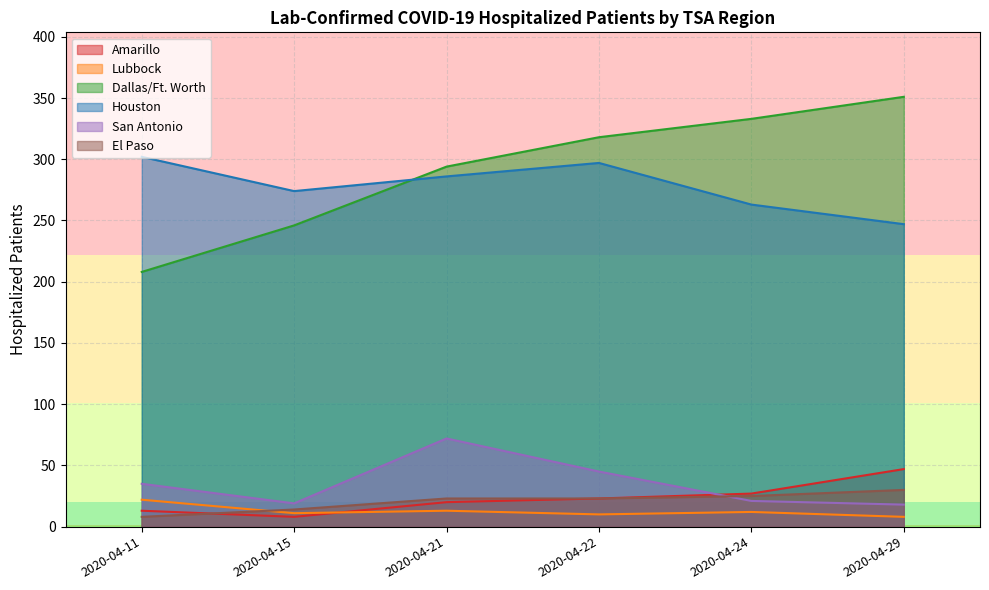

True or false: San Antonio has more than 1 points higher than both neighbors.

False